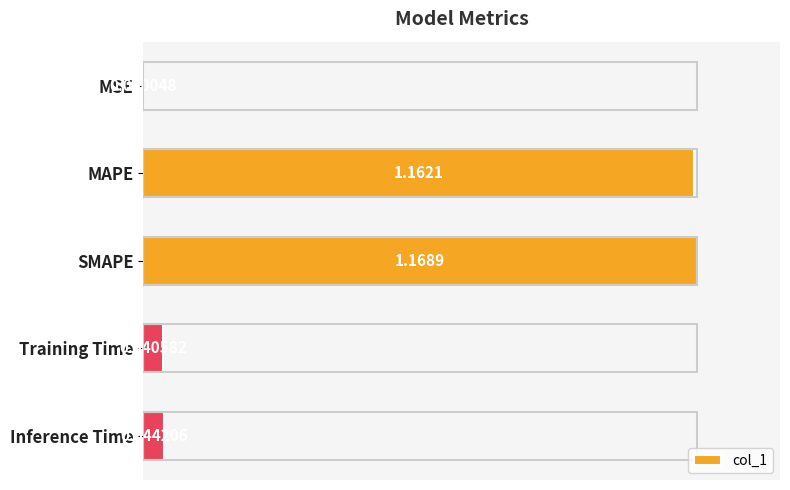

What is the change in value from SMAPE to Training Time?

-1.0